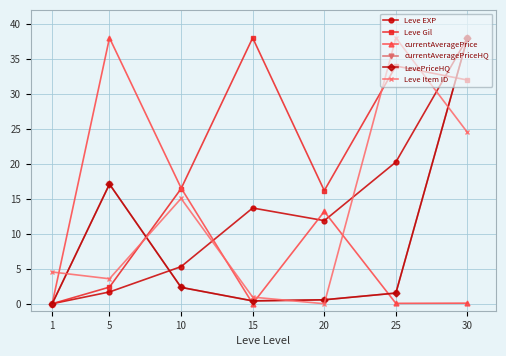

How many interior local valleys does the Leve EXP series have?

1